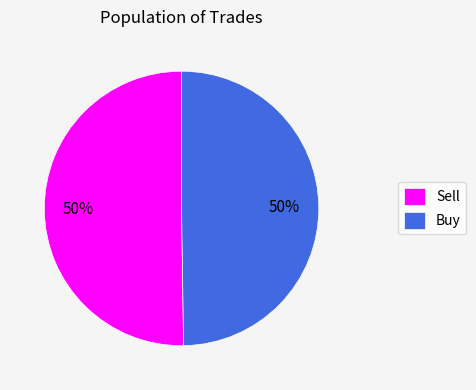

What is the ratio of the value at Buy to the value at Sell?

1.0